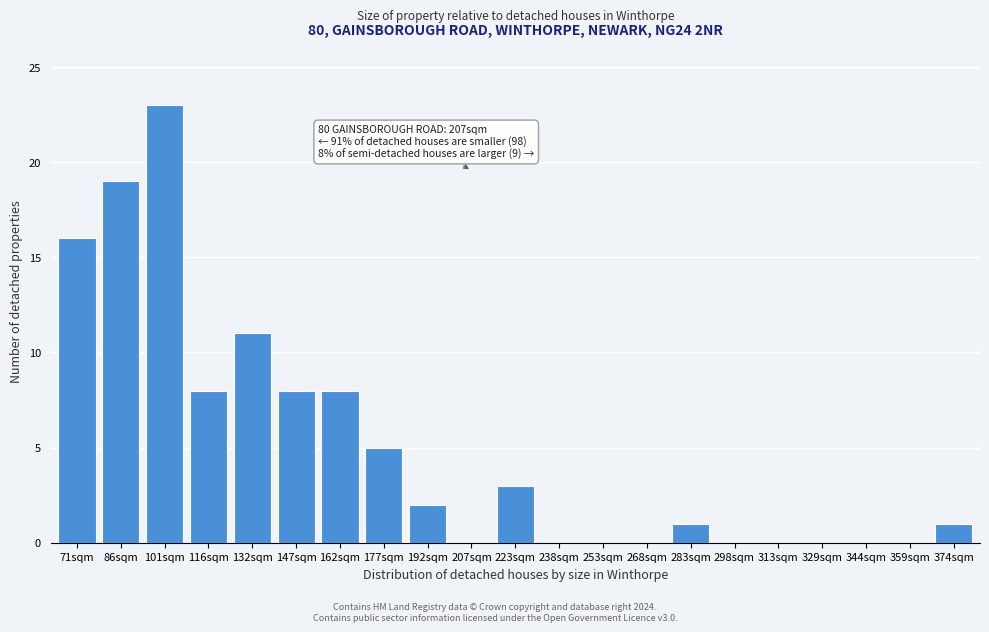

Reading left to right, transcribe all the data shown in this chart.

71sqm=16	86sqm=19	101sqm=23	116sqm=8	132sqm=11	147sqm=8	162sqm=8	177sqm=5	192sqm=2	207sqm=0	223sqm=3	238sqm=0	253sqm=0	268sqm=0	283sqm=1	298sqm=0	313sqm=0	329sqm=0	344sqm=0	359sqm=0	374sqm=1